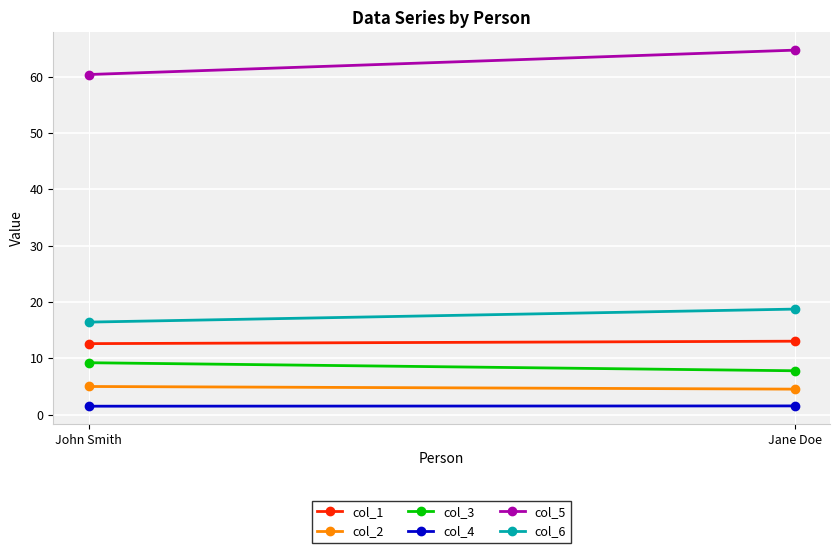

Reading right to left, extract all data points from this chart.

col_1: 13.0	12.6
col_2: 4.5	5.0
col_3: 7.8	9.2
col_4: 1.6	1.5
col_5: 64.7	60.4
col_6: 18.7	16.4